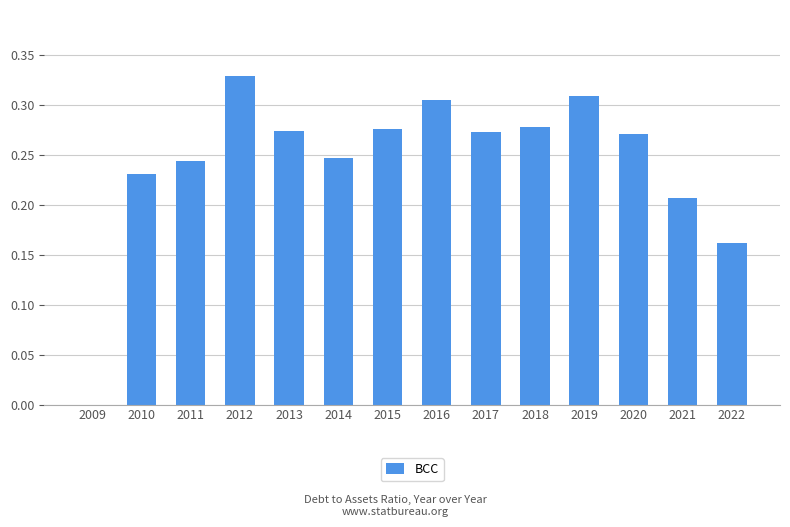

What is the sum of the values at 2016 and 2012?

0.6